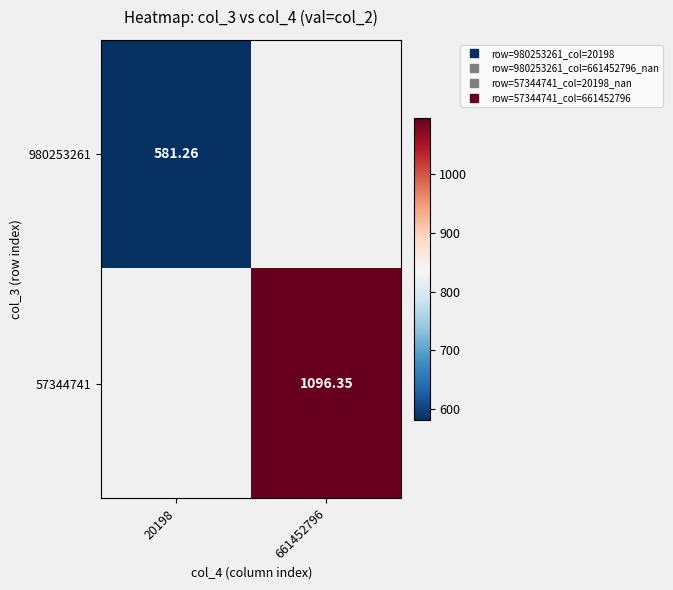

At which label does 57344741 reach its peak?

20198